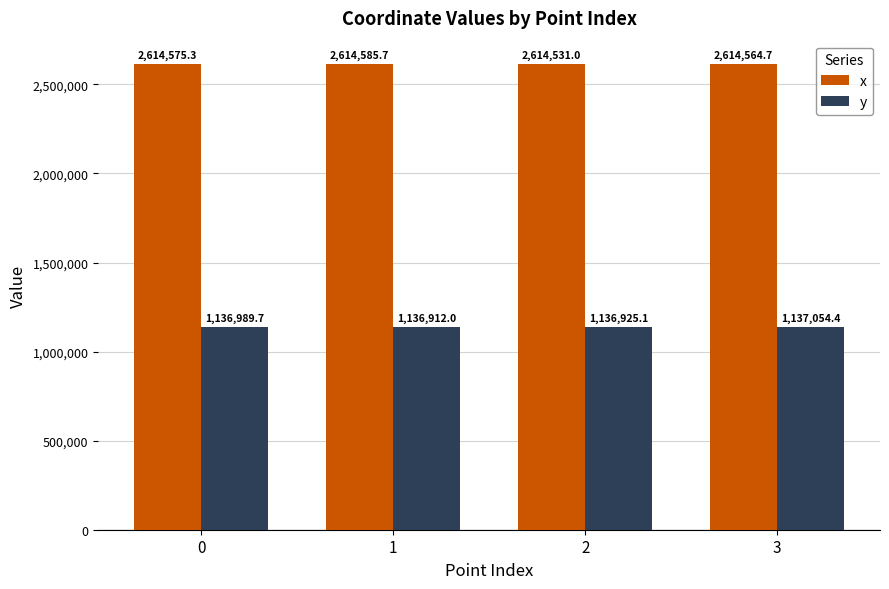

How many data points does each series have?

4